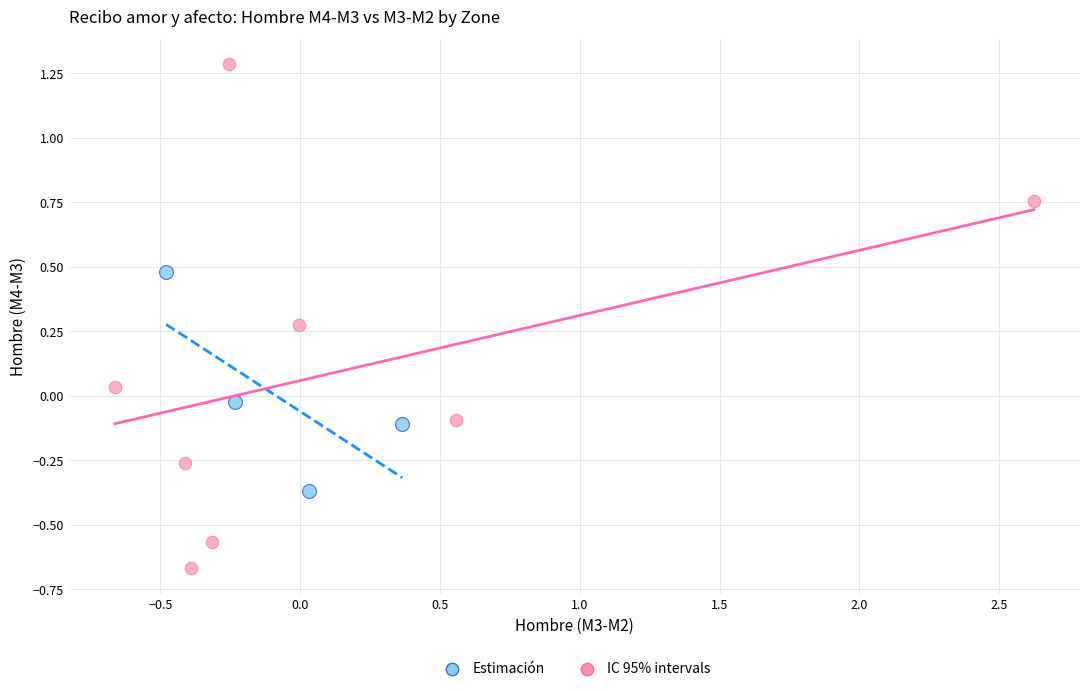

Which series reaches the maximum Y coordinate?

IC 95% intervals